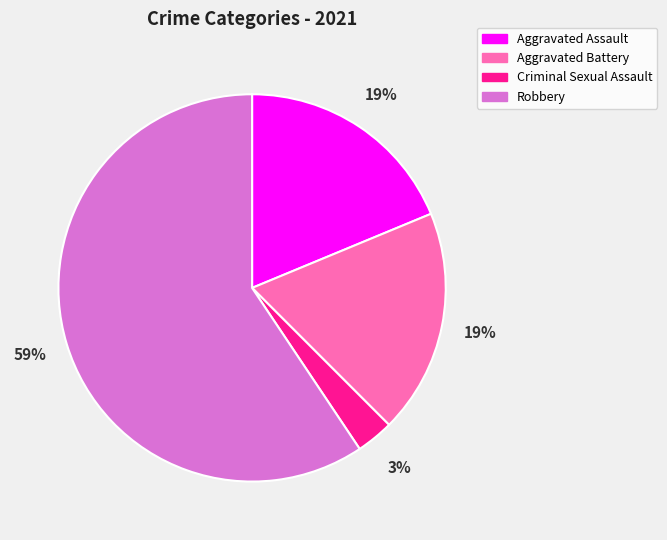

To the nearest percent, what is the difference between the largest and smallest slice percentages?

56%